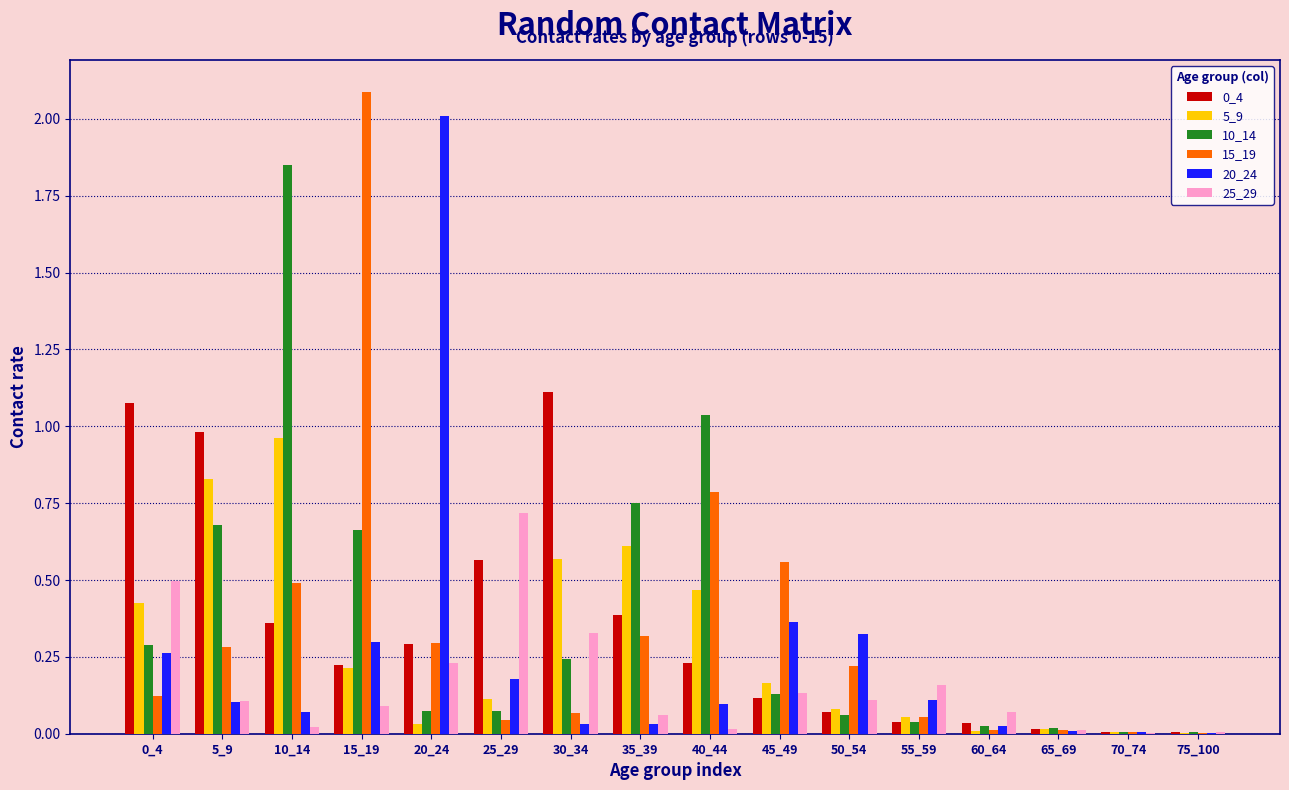

At which category does the chart reach its peak across all series?

15_19